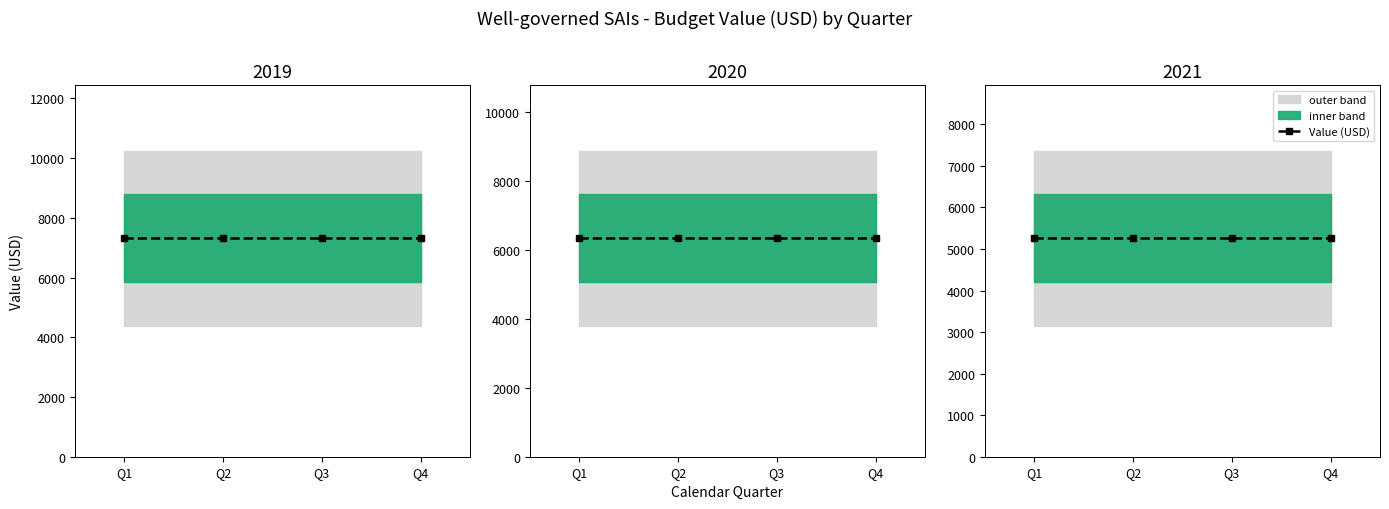

True or false: 2019 Value (USD) has more than 2 interior local peaks.

False